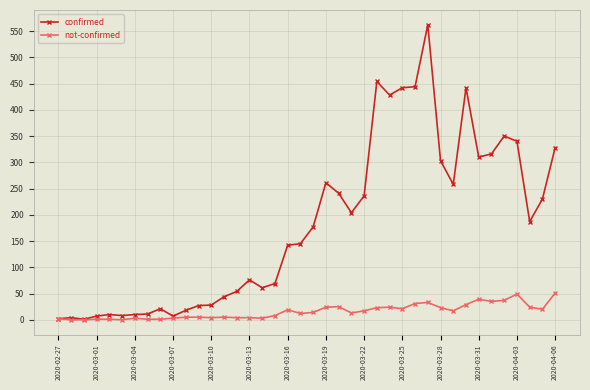

What is the highest value of the not-confirmed series?

51